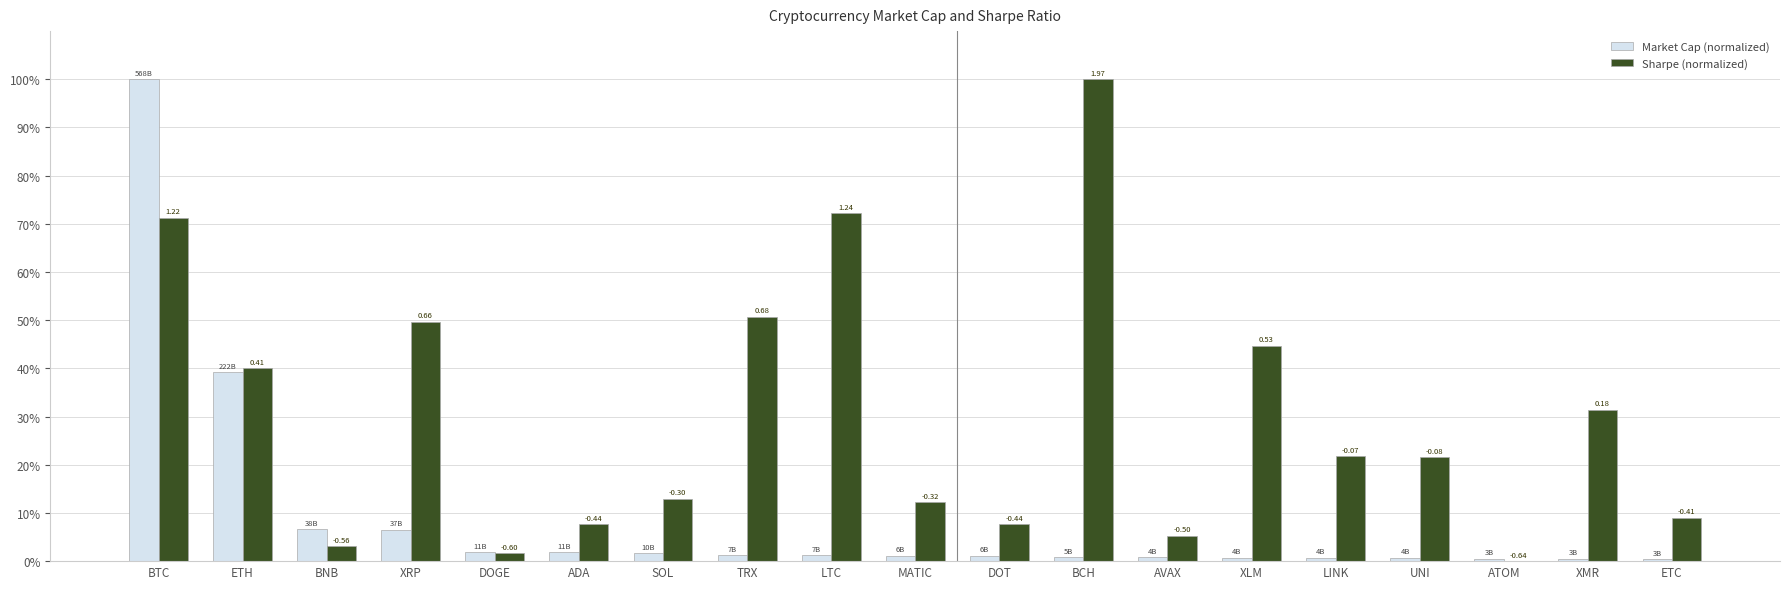

How many groups of bars are there?

19